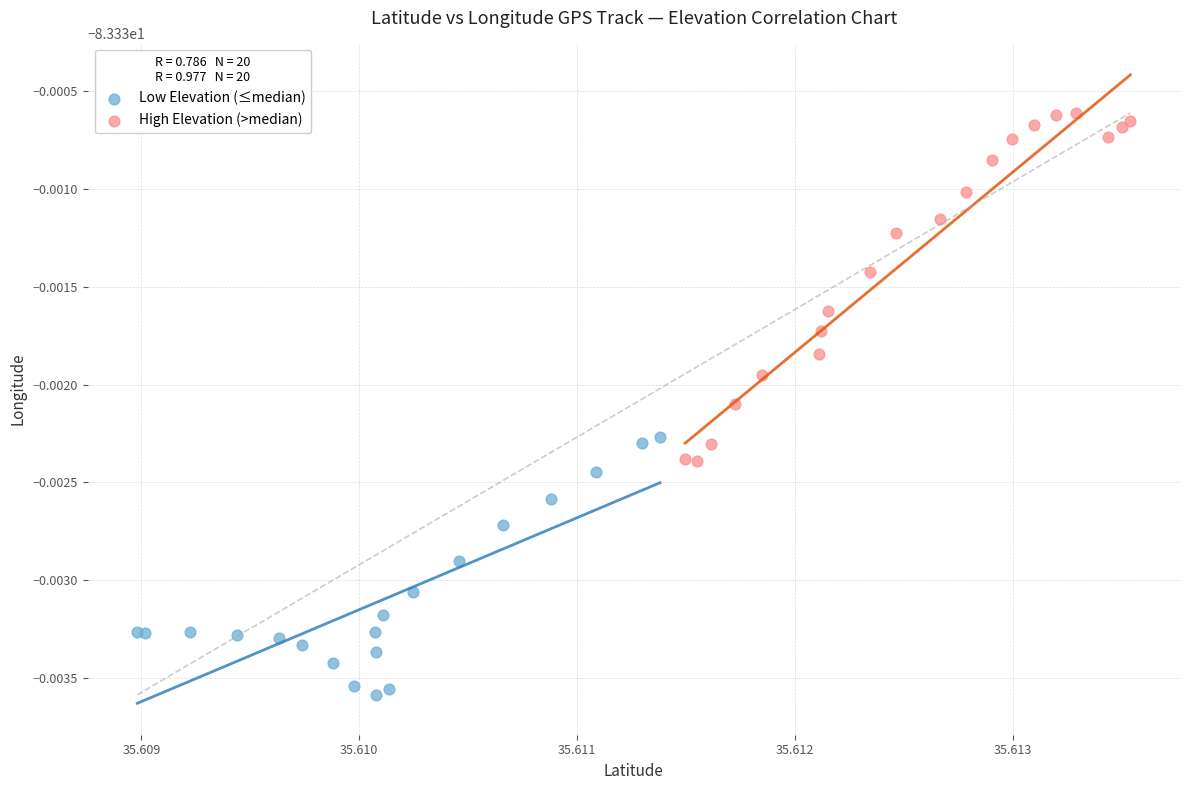

Which series reaches the maximum Y coordinate?

High Elevation (>median)